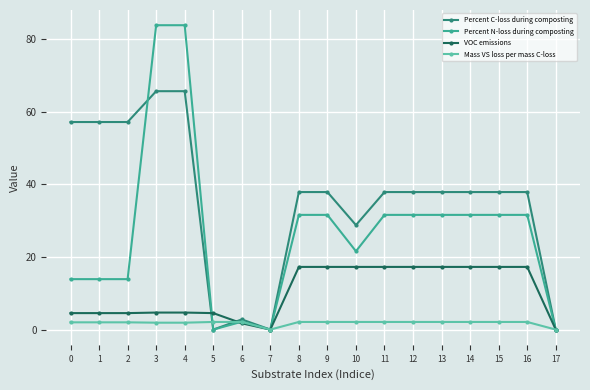

Rank the series at 9 from highest to lowest value.

Percent C-loss during composting, Percent N-loss during composting, VOC emissions, Mass VS loss per mass C-loss